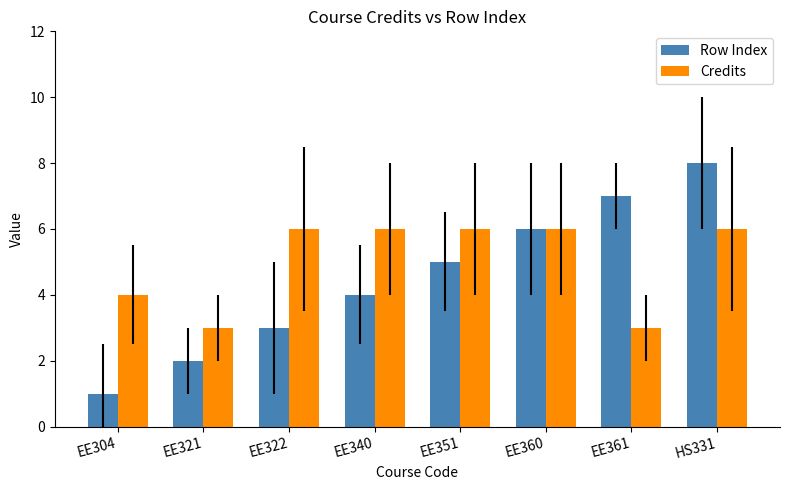

Is it true that Credits equals 1 at EE340?

False